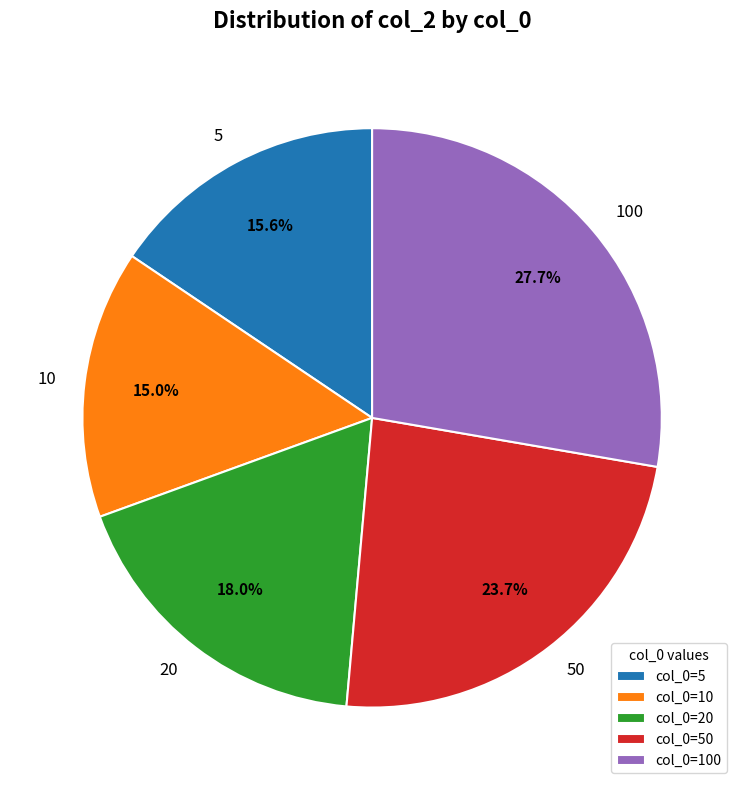

Between 50 and 5, which is larger?

50